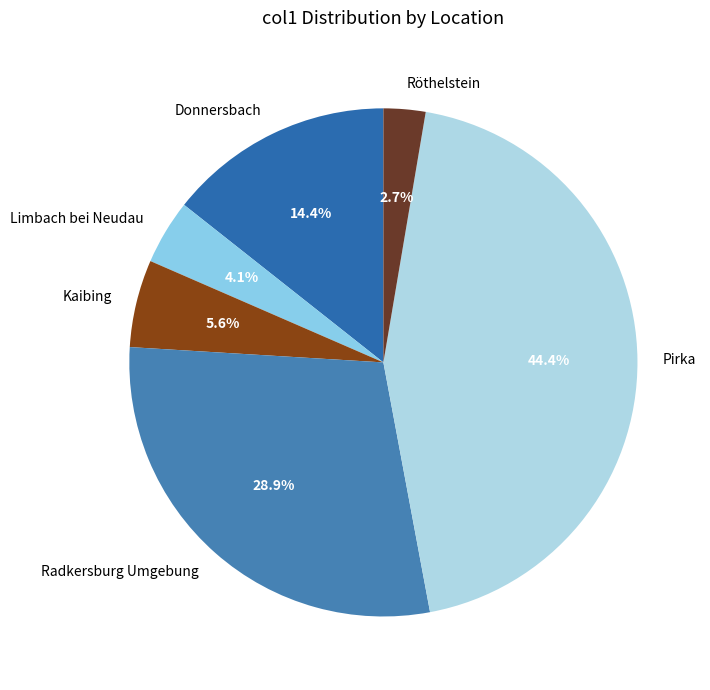

Rank the categories by value from highest to lowest.

Pirka, Radkersburg Umgebung, Donnersbach, Kaibing, Limbach bei Neudau, Röthelstein